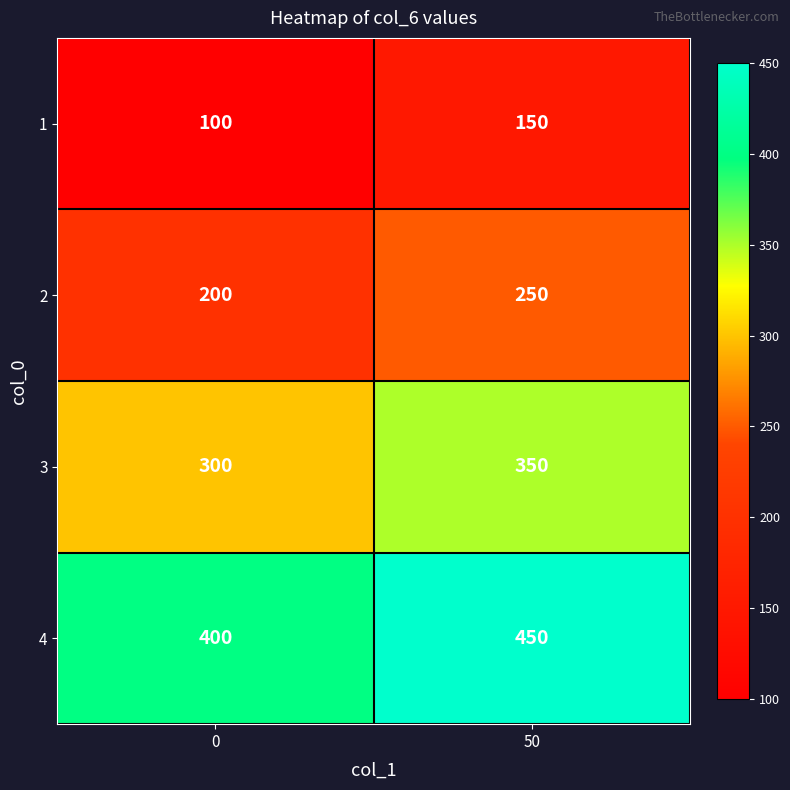

Reading right to left, what are all the values shown in this chart?

1: 150	100
2: 250	200
3: 350	300
4: 450	400